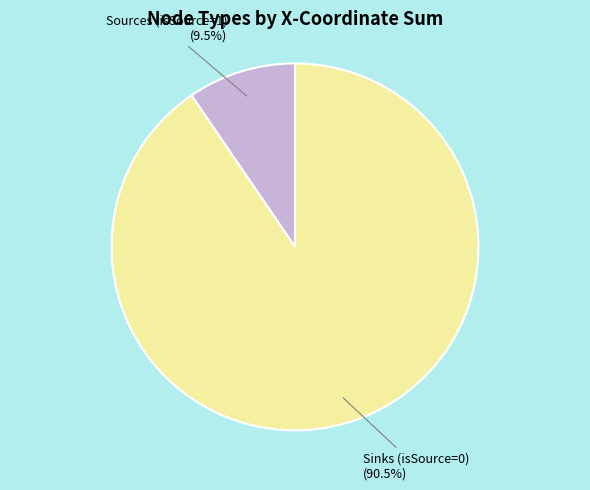

To the nearest percent, what is the difference between the largest and smallest slice percentages?

81%